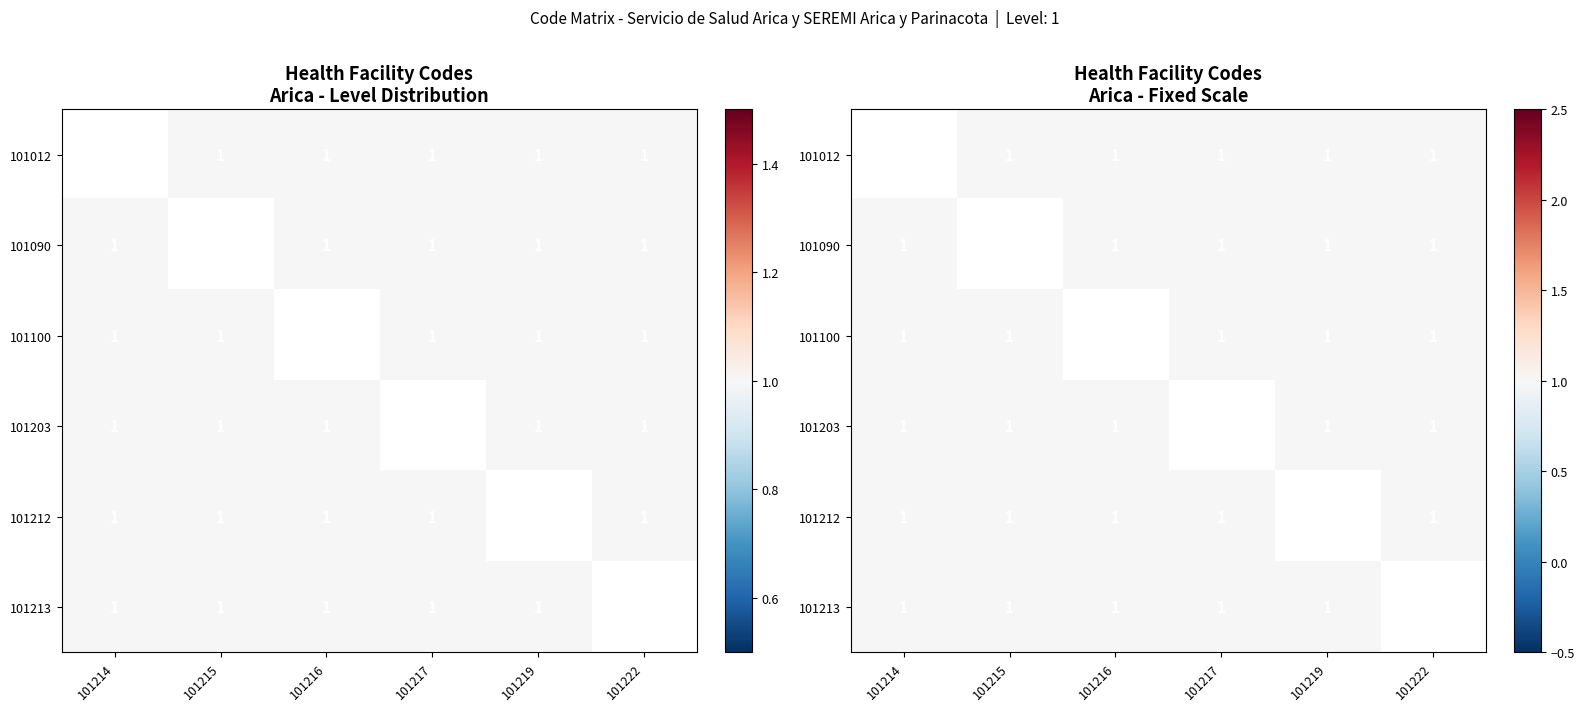

Is the value of 101100 at 101216 greater than the value of 101012 at 101214?

No